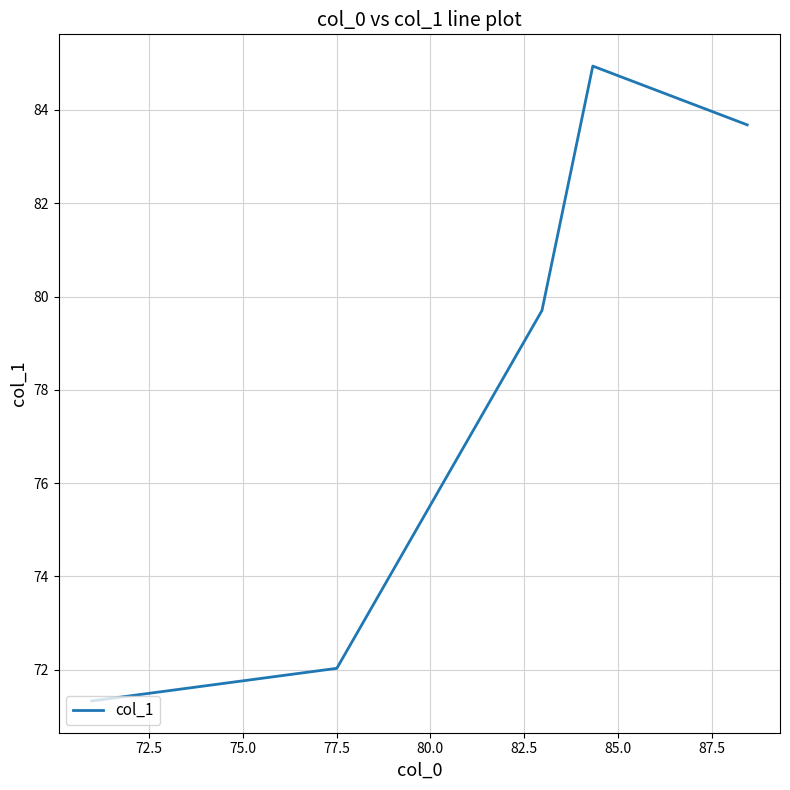

Does the chart have visible grid lines?

Yes